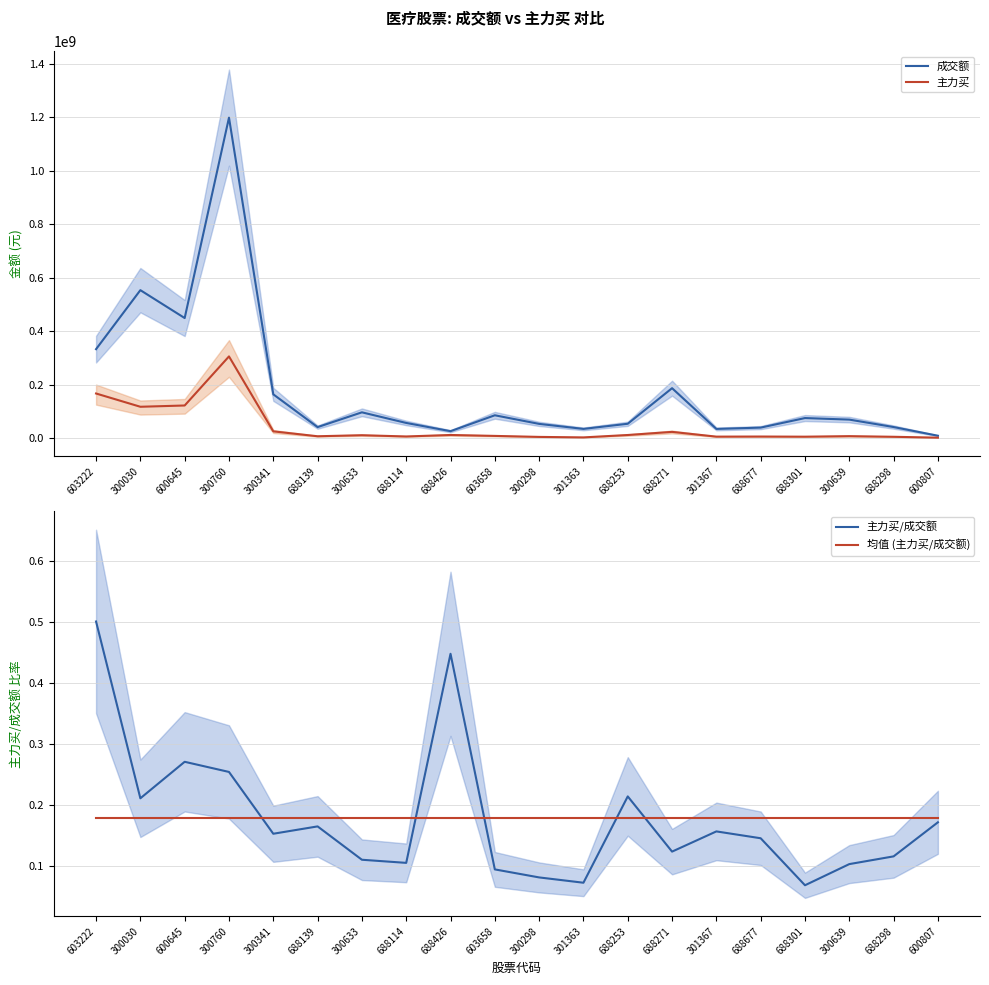

What is the difference between the second highest and minimum values in the 主力买/成交额 series?

0.4